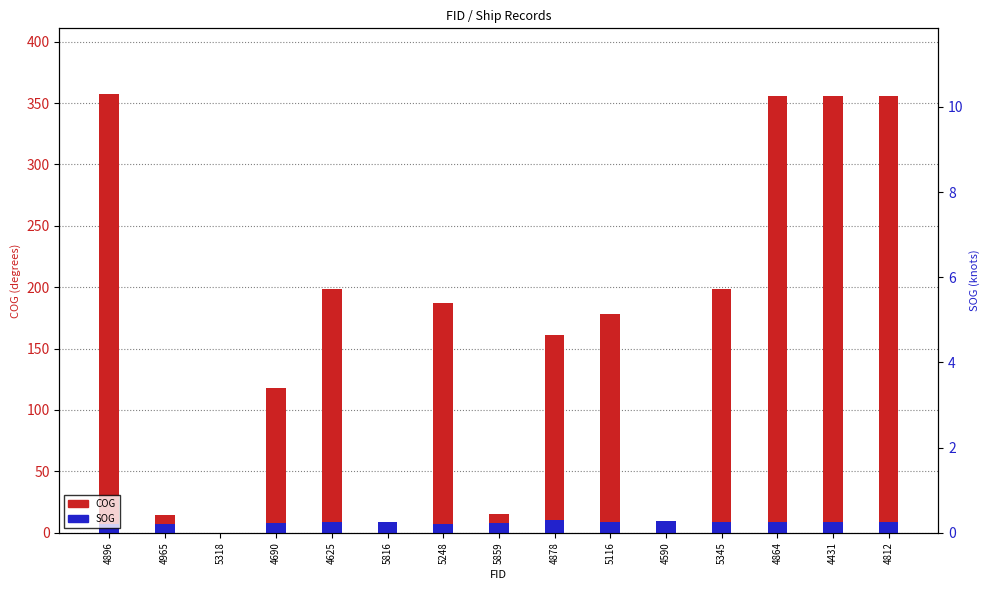

True or false: SOG has a value of 9.2 at 4590.

True